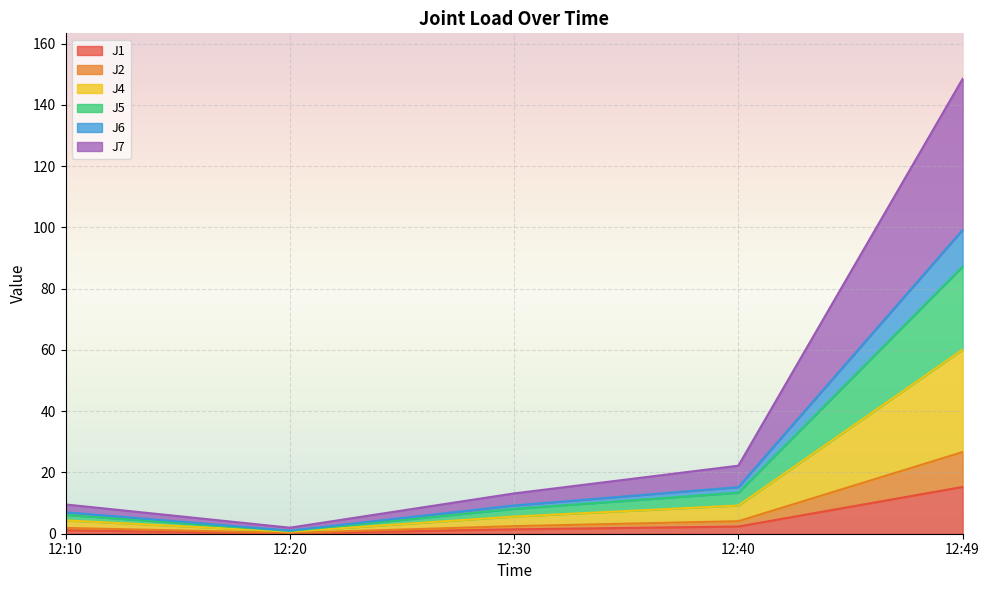

True or false: J4 and J1 cross at least once.

False